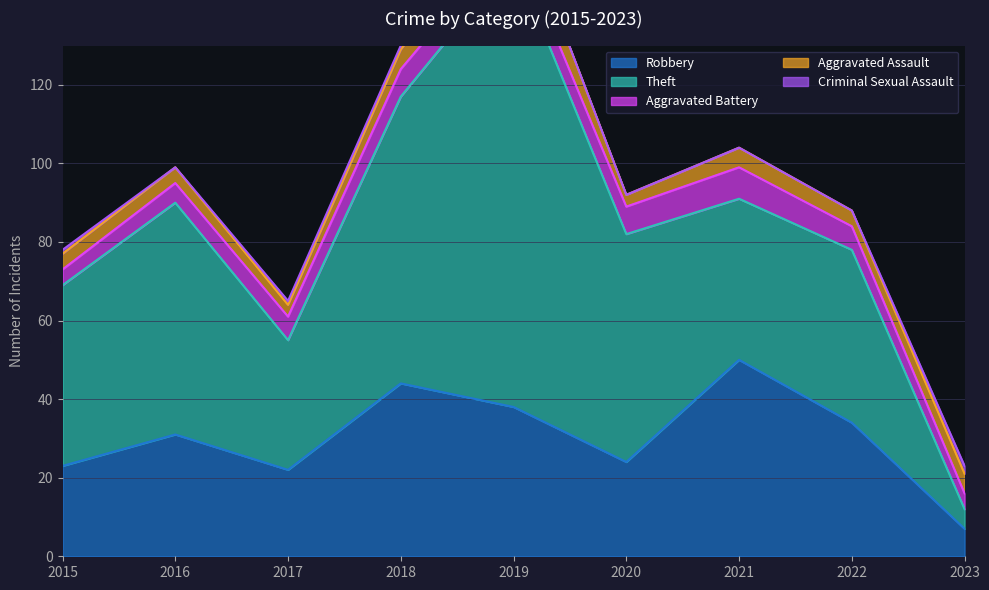

What is the sum of all Criminal Sexual Assault values?

5